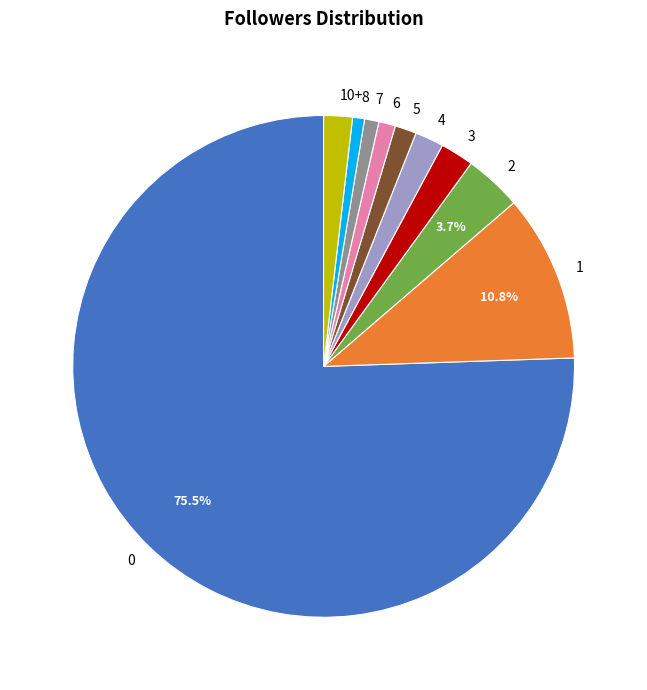

Is 0 the majority of the pie?

Yes